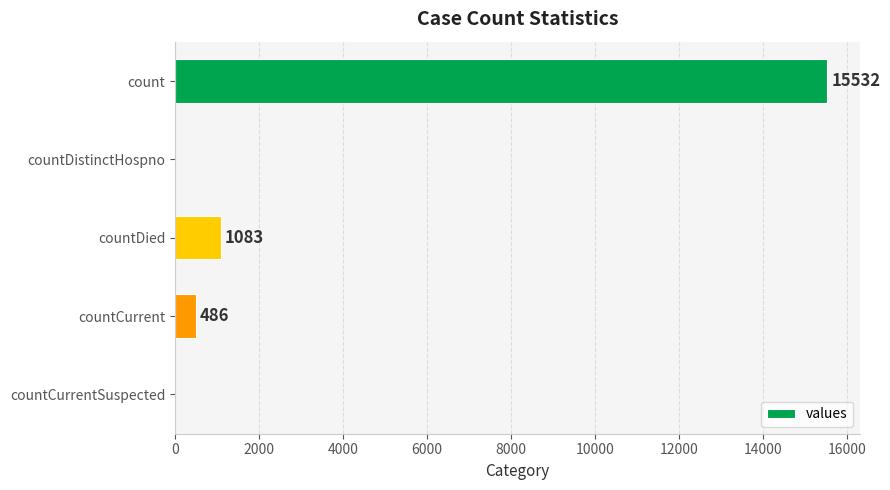

How many categories are shown in the chart?

5